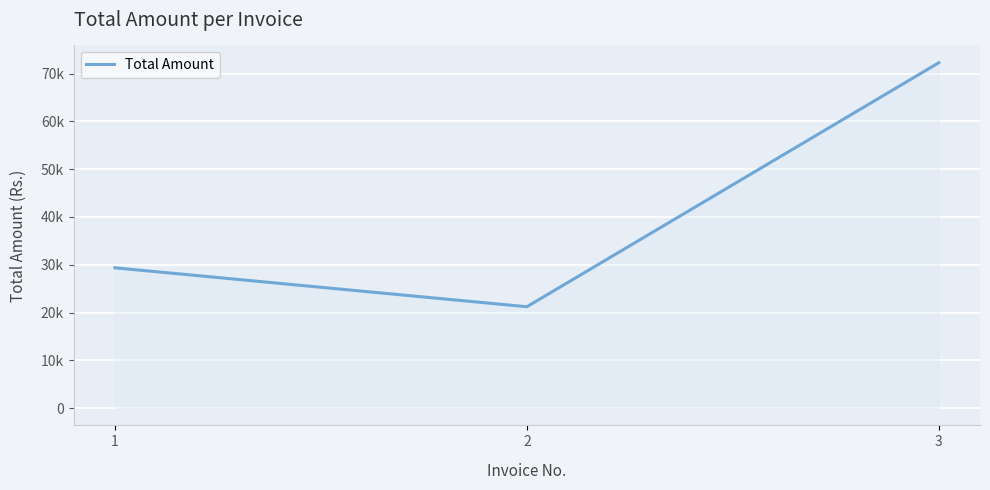

At which label does the data first exceed 29359?

1